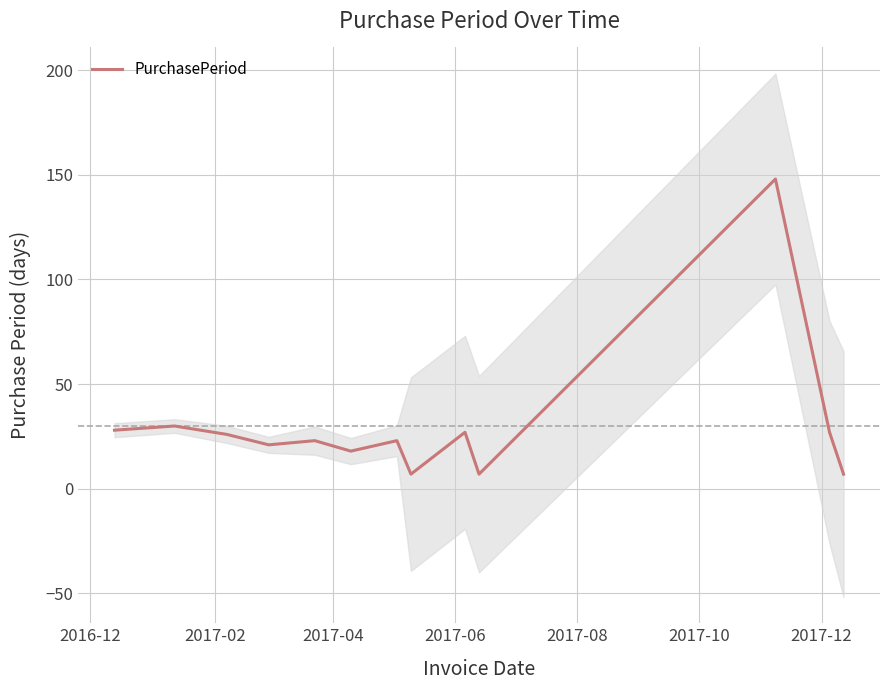

What is the minimum value for PurchasePeriod?

7